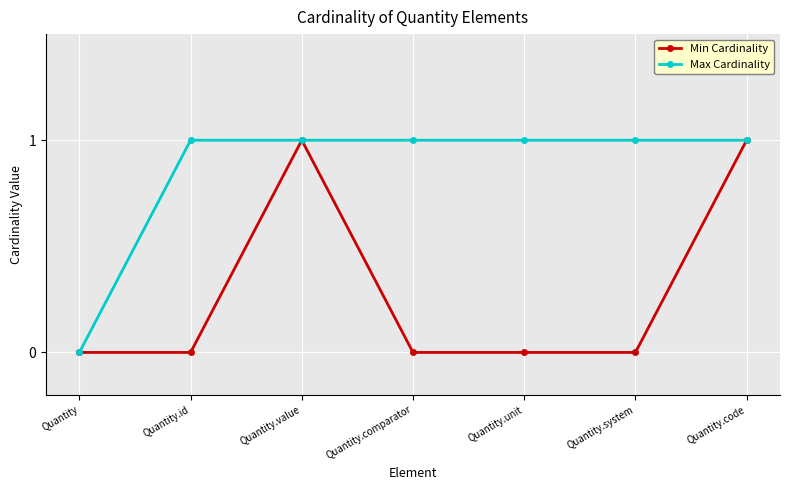

Is the value of Min Cardinality at Quantity greater than the value of Max Cardinality at Quantity.id?

No